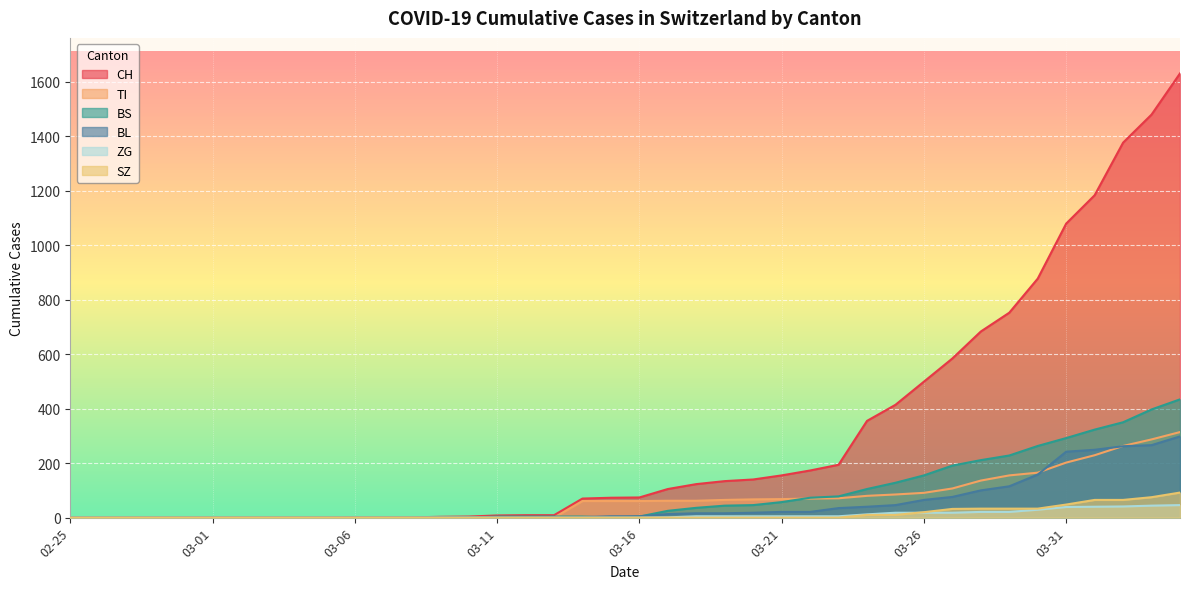

Which series changed the most between 2020-02-28 and 2020-03-13?

CH